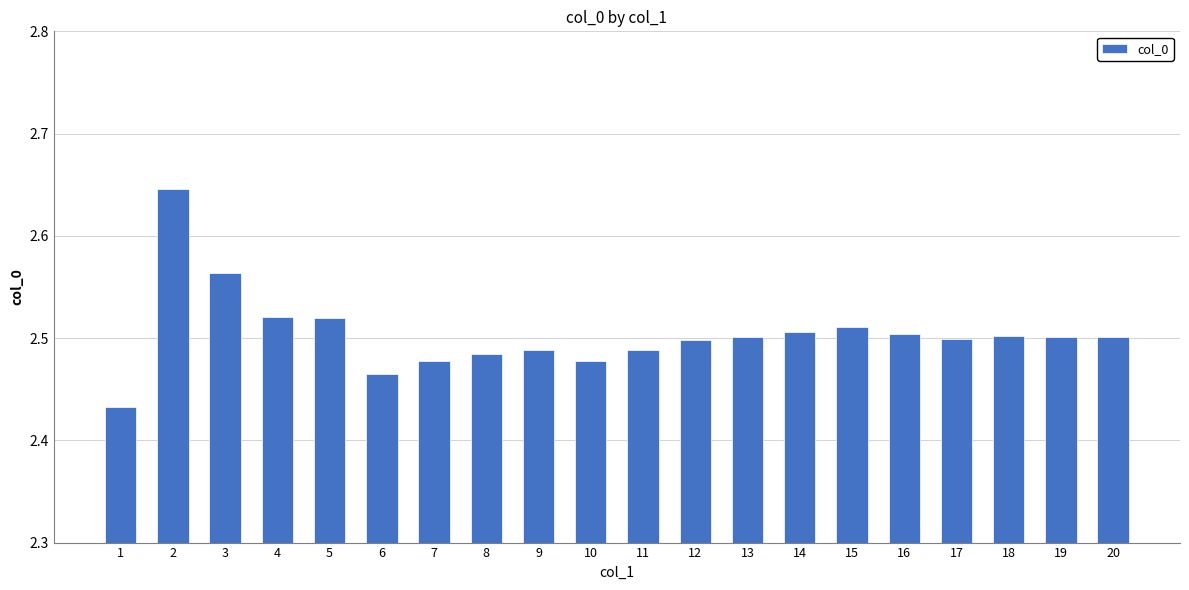

What is the ratio of the value at 2 to the value at 12?

1.1